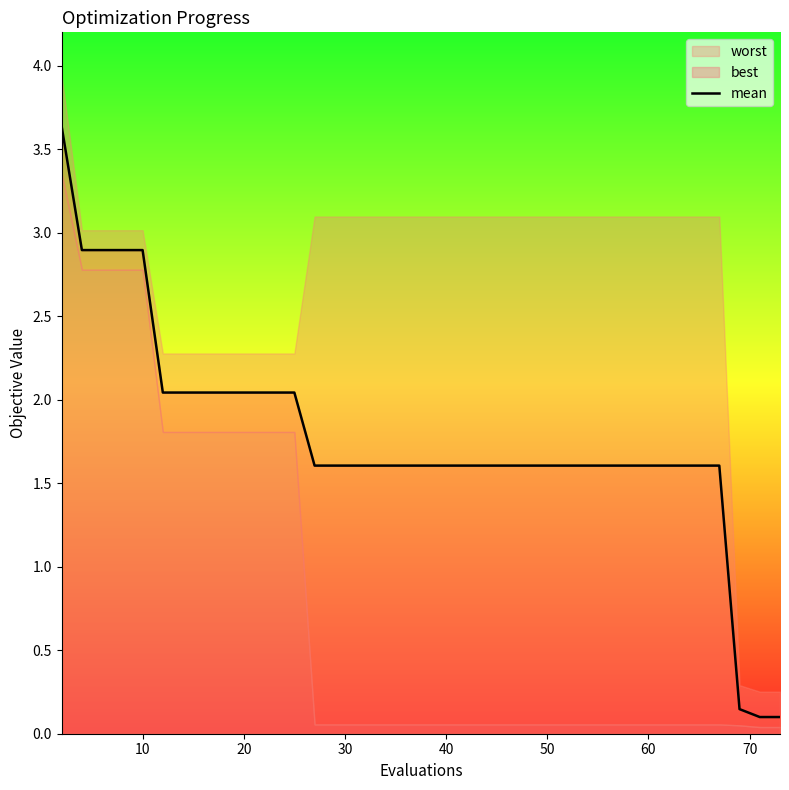

The mean series shows 0.8 at 60. True or false?

False